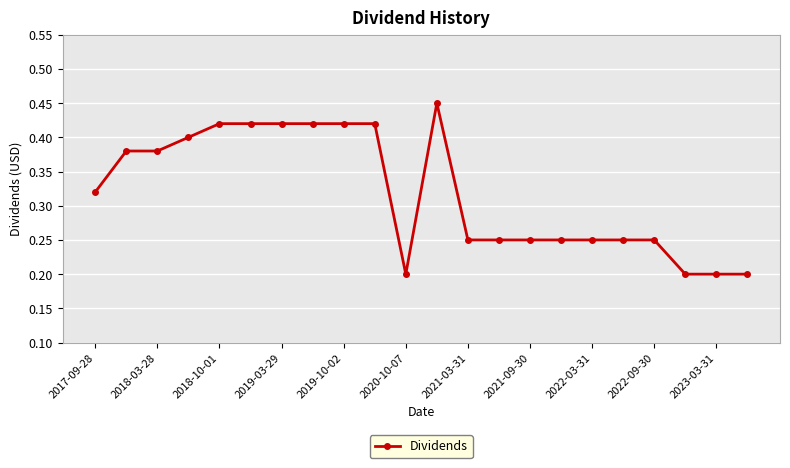

What is the sum of all values?

7.0